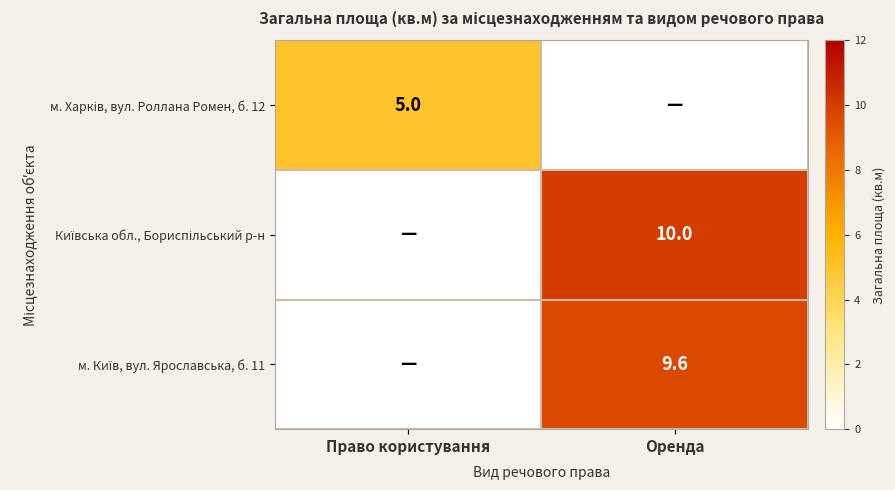

Is it true that Київська обл., Бориспільський р-н equals -4.7 at Право користування?

False